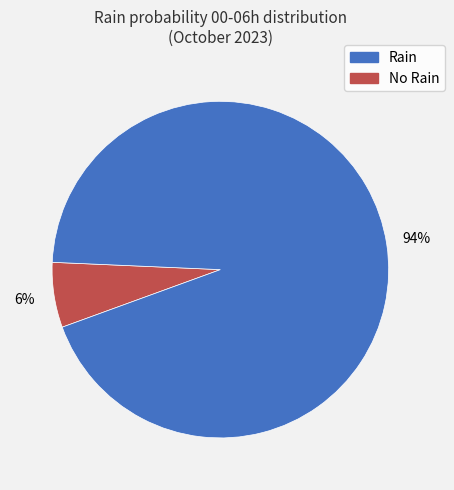

Is there any slice that represents more than half of the pie?

Yes